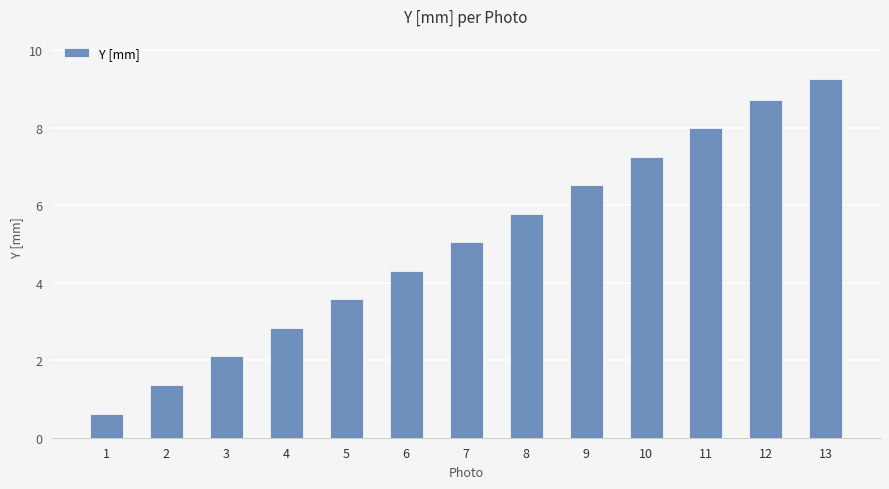

Which has a higher value, 5 or 4?

5